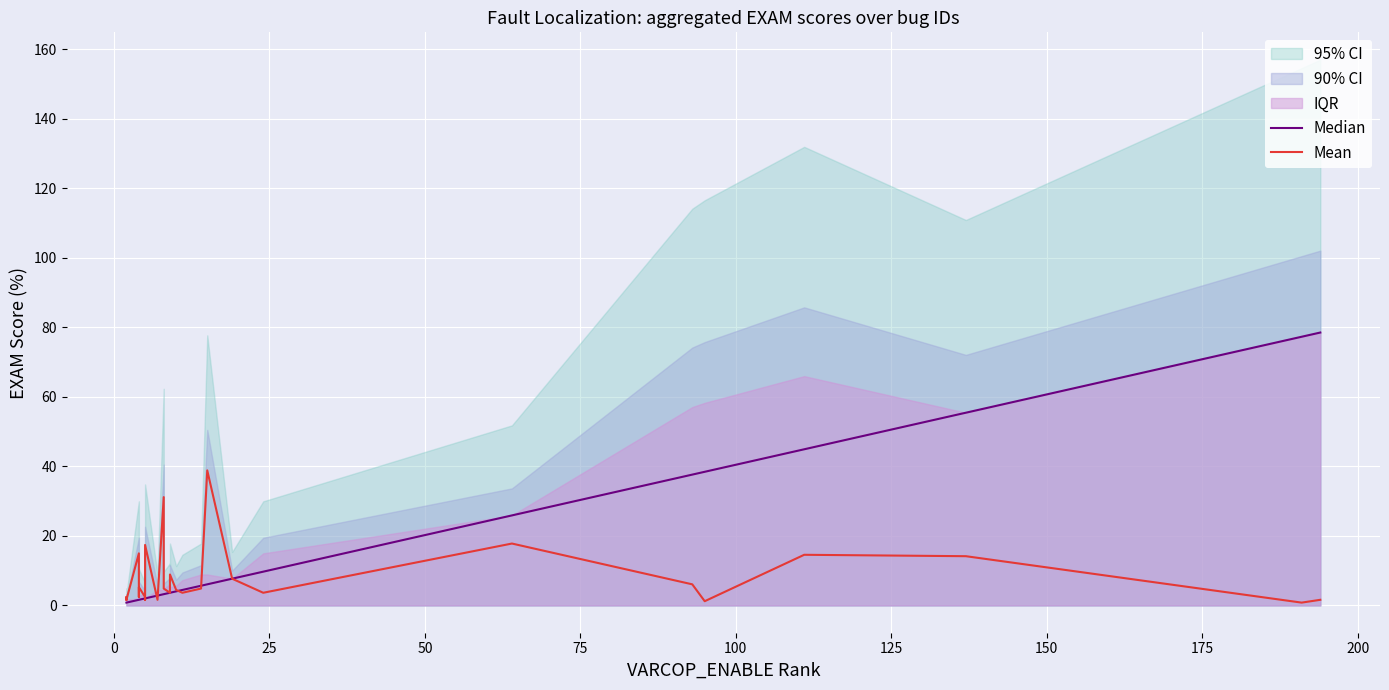

Reading right to left, what are all the values shown in this chart?

Median: 78.5	78.5	77.3	55.5	44.9	38.5	38.5	37.7	25.9	9.7	7.7	6.1	5.7	5.7	4.5	4.0	3.6	3.6	3.6	3.2	3.2	2.8	2.8	2.0	2.0	2.0	2.0	1.6	1.6	1.6	1.6	0.8	0.8	0.8	0.8	0.8
Mean: 1.6	1.6	0.8	14.2	14.6	1.2	1.2	6.1	17.8	3.6	7.7	38.9	4.9	4.9	3.6	4.5	8.9	4.9	3.6	4.9	31.2	1.6	1.6	17.4	17.4	1.6	2.4	5.3	2.4	2.4	15.0	1.6	2.4	2.4	2.4	1.6